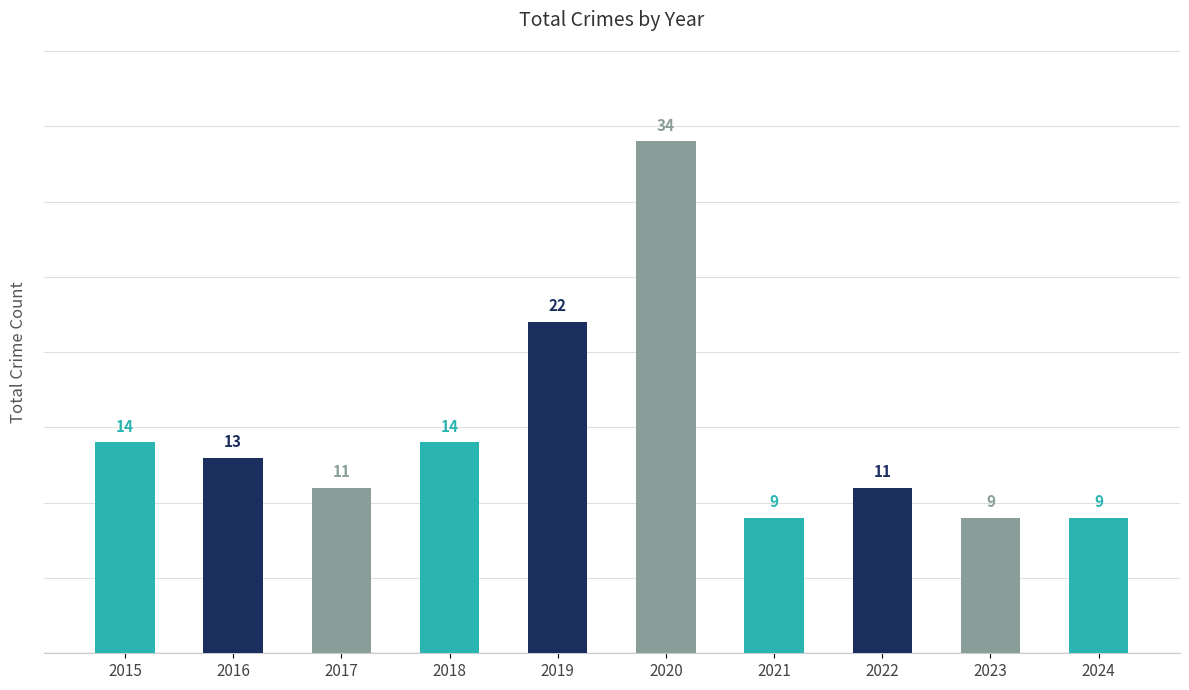

What is the ratio of the value at 2018 to the value at 2016?

1.1